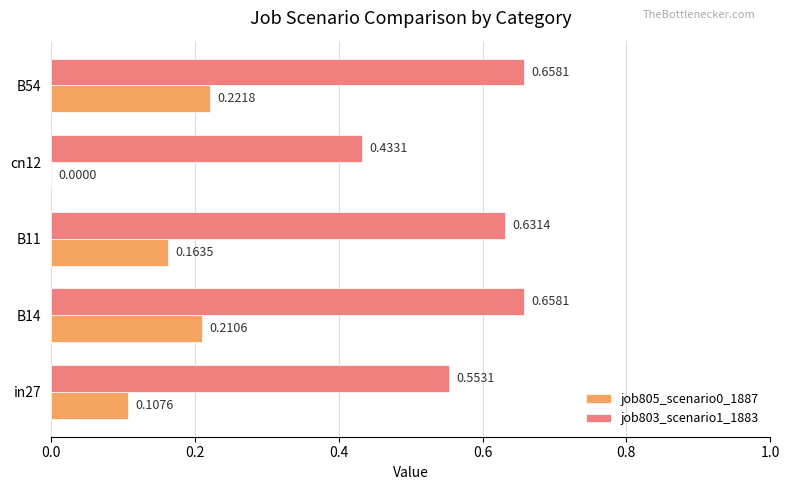

Which series has the largest total across all categories?

job803_scenario1_1883